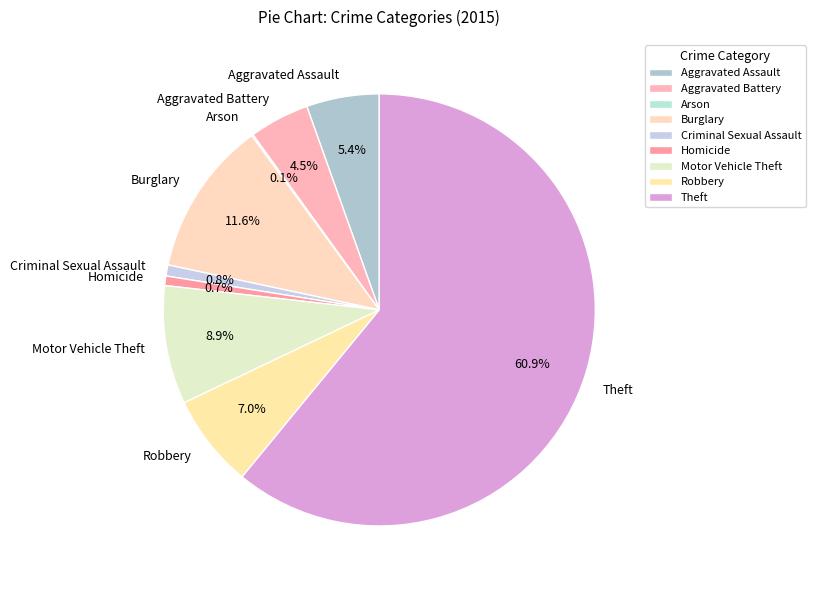

To the nearest percent, what portion does Theft represent?

61%